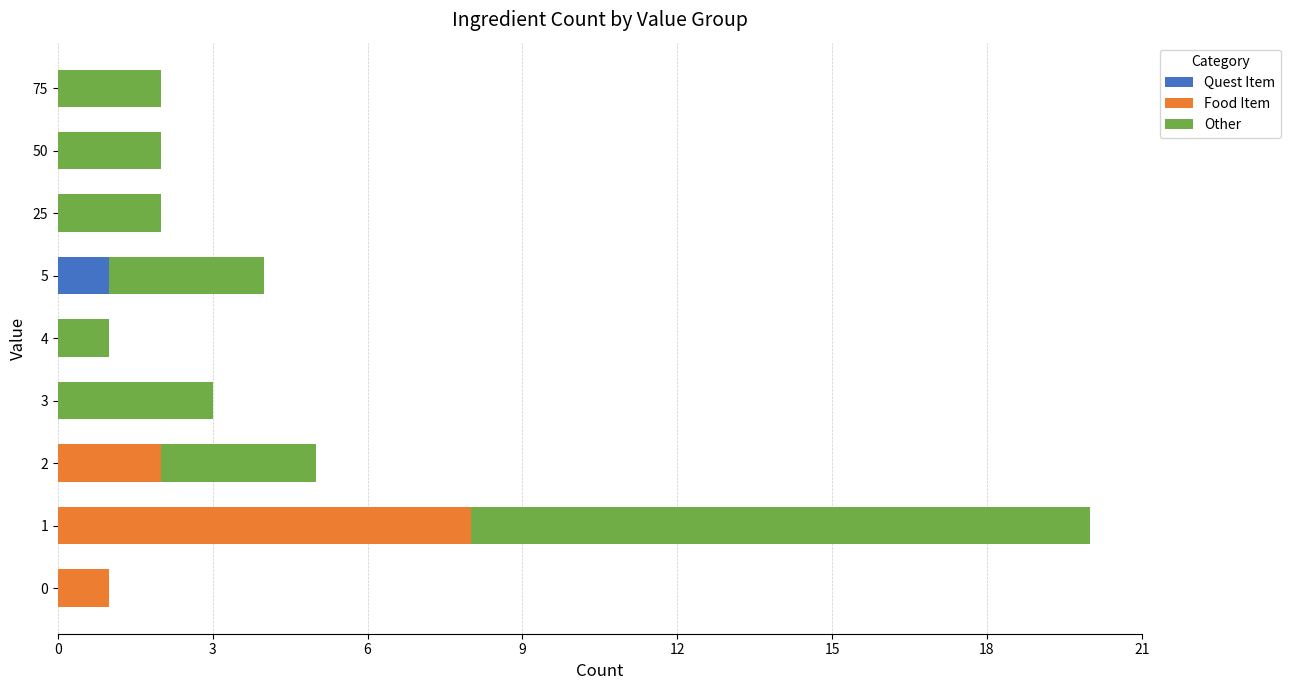

Is it true that Quest Item equals -1 at 3?

False